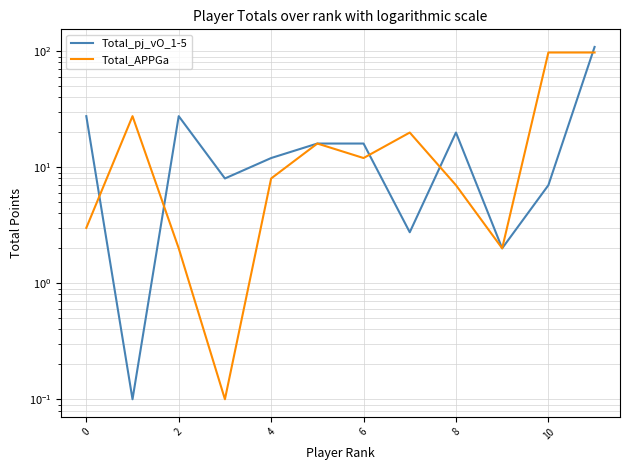

Is the value of Total_pj_vO_1-5 at 11 greater than the value of Total_APPGa at 11?

Yes